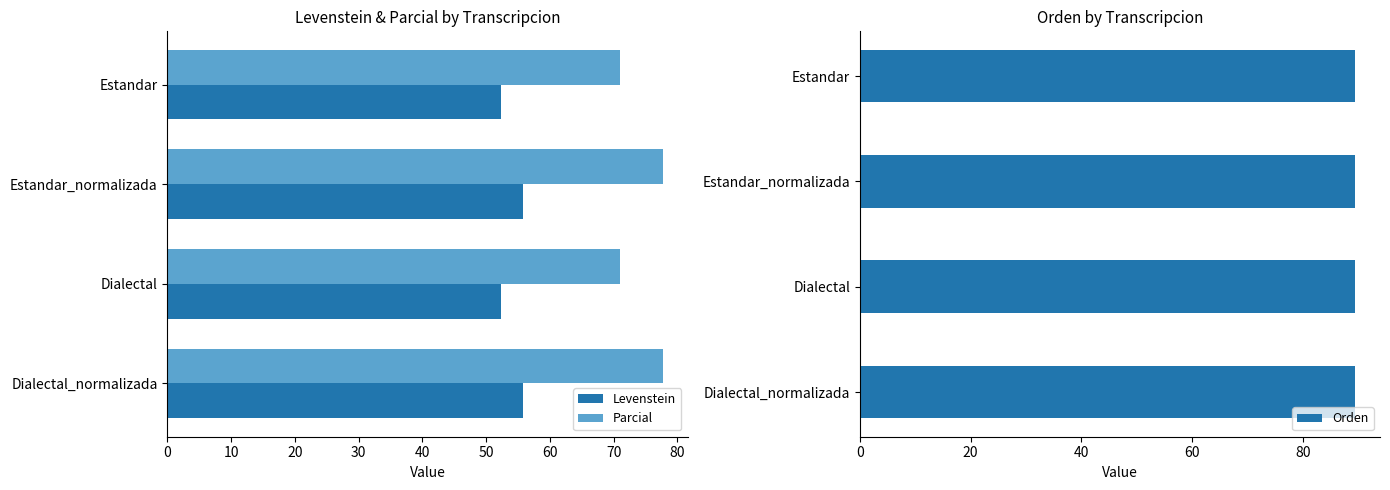

What is the difference between the maximum and minimum values in the Parcial series?

6.7